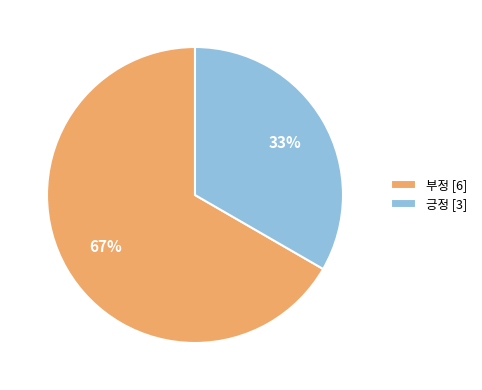

Do 부정 and 긍정 together represent more than half of the pie?

Yes